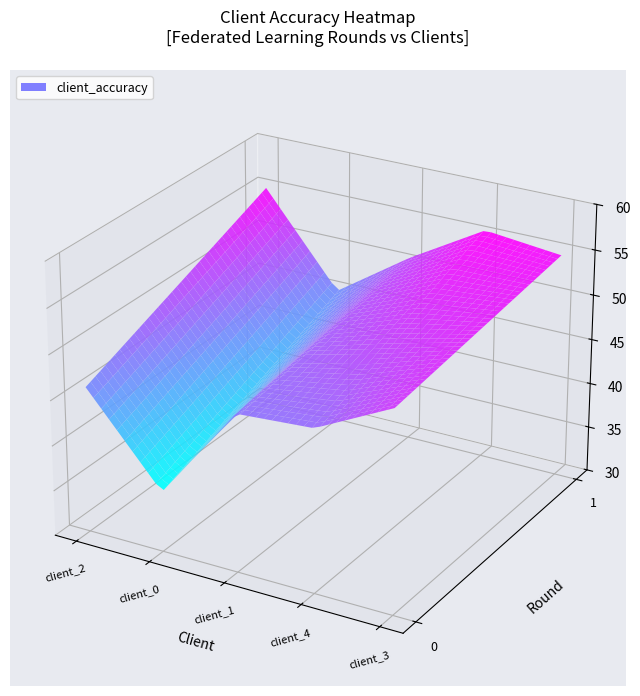

True or false: client_accuracy_0 has a value of 49.0 at 0.

False